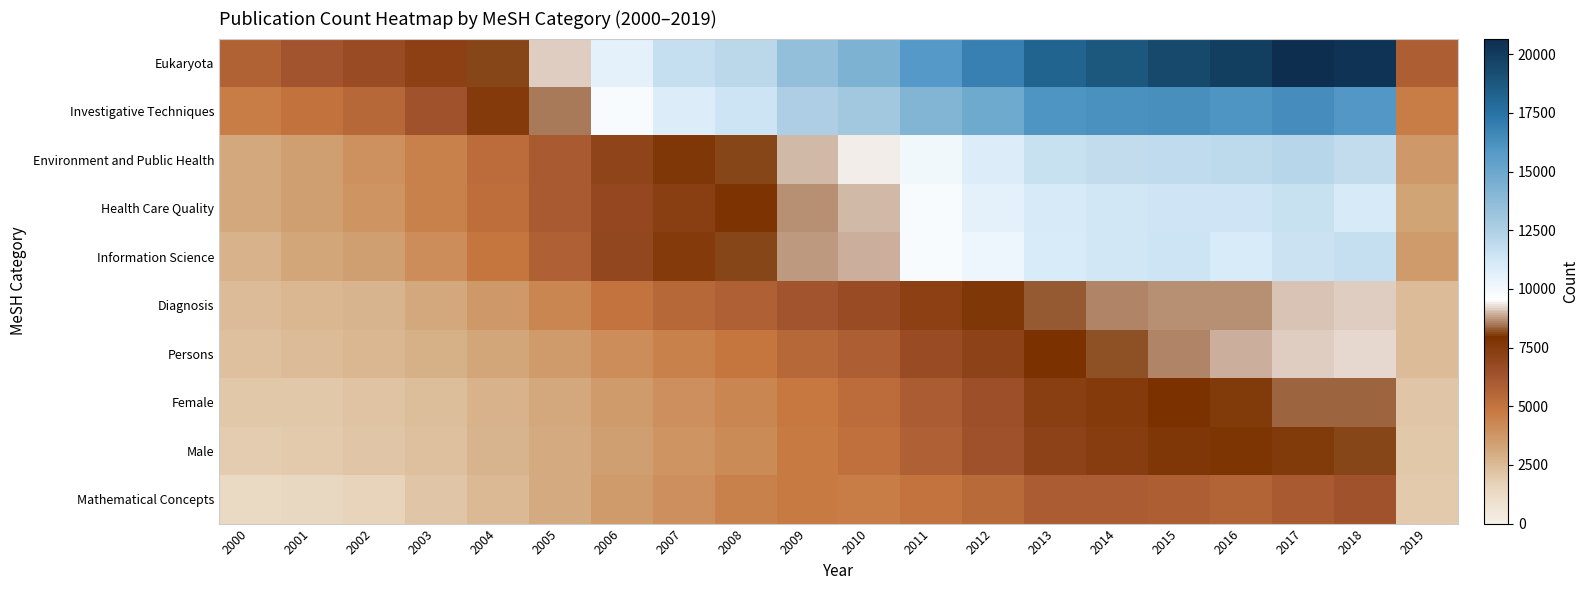

Reading right to left, extract all data points from this chart.

Eukaryota: 2019=5821	2018=20392	2017=20671	2016=19871	2015=19435	2014=18804	2013=18191	2012=16903	2011=15883	2010=14337	2009=13494	2008=12066	2007=11630	2006=10552	2005=9162	2004=8109	2003=7212	2002=6641	2001=6244	2000=5691
Investigative Techniques: 2019=4623	2018=15970	2017=16370	2016=16059	2015=16231	2014=16161	2013=16016	2012=14893	2011=14144	2010=12965	2009=12581	2008=11405	2007=10862	2006=9806	2005=8535	2004=7514	2003=6344	2002=5477	2001=5077	2000=4606
Environment and Public Health: 2019=3634	2018=11808	2017=12155	2016=11959	2015=11925	2014=11810	2013=11603	2012=10896	2011=10069	2010=9419	2009=9026	2008=8147	2007=7673	2006=7044	2005=6055	2004=5284	2003=4502	2002=3914	2001=3444	2000=3091
Health Care Quality: 2019=3230	2018=11126	2017=11621	2016=11316	2015=11376	2014=11244	2013=11135	2012=10517	2011=9831	2010=9003	2009=8673	2008=7889	2007=7296	2006=6831	2005=6006	2004=5191	2003=4471	2002=3843	2001=3445	2000=3108
Information Science: 2019=3581	2018=11694	2017=11512	2016=11045	2015=11404	2014=11268	2013=11057	2012=10216	2011=9791	2010=8931	2009=8745	2008=8076	2007=7541	2006=6906	2005=5775	2004=4869	2003=4058	2002=3454	2001=3158	2000=2778
Diagnosis: 2019=2461	2018=9158	2017=9062	2016=8715	2015=8656	2014=8587	2013=8300	2012=7723	2011=7263	2010=6664	2009=6284	2008=5809	2007=5413	2006=4992	2005=4309	2004=3671	2003=3126	2002=2684	2001=2658	2000=2473
Persons: 2019=2424	2018=9206	2017=9203	2016=8943	2015=8623	2014=8207	2013=7936	2012=7147	2011=6634	2010=5874	2009=5426	2008=4892	2007=4481	2006=4080	2005=3611	2004=3184	2003=2848	2002=2607	2001=2467	2000=2302
Female: 2019=2176	2018=8383	2017=8360	2016=8052	2015=7977	2014=7549	2013=7275	2012=6518	2011=5921	2010=5282	2009=4831	2008=4296	2007=3992	2006=3579	2005=3090	2004=2760	2003=2385	2002=2205	2001=2085	2000=2019
Male: 2019=2058	2018=8092	2017=8060	2016=7793	2015=7690	2014=7373	2013=7130	2012=6390	2011=5750	2010=5153	2009=4731	2008=4163	2007=3845	2006=3452	2005=3039	2004=2700	2003=2340	2002=2108	2001=1993	2000=1932
Mathematical Concepts: 2019=1969	2018=6336	2017=5998	2016=5586	2015=5877	2014=5920	2013=5937	2012=5397	2011=4980	2010=4628	2009=4700	2008=4470	2007=3971	2006=3633	2005=3068	2004=2579	2003=2103	2002=1676	2001=1424	2000=1318